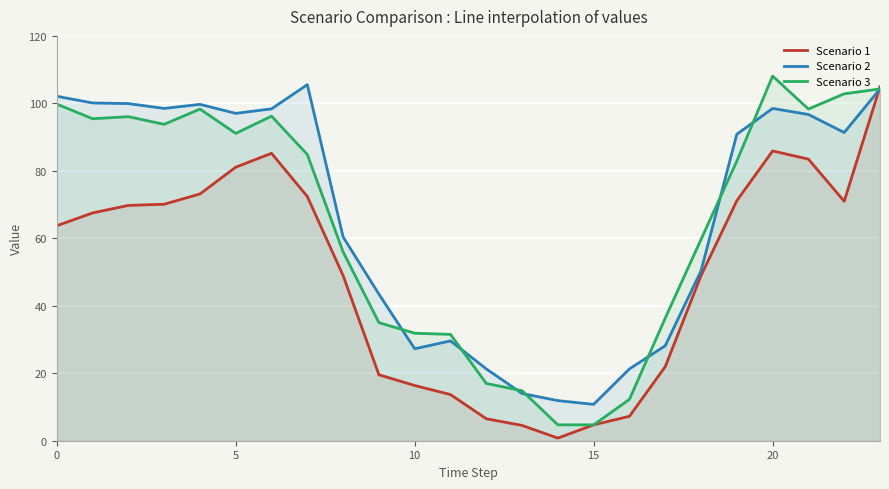

Which series has the widest spread of values?

Scenario 1